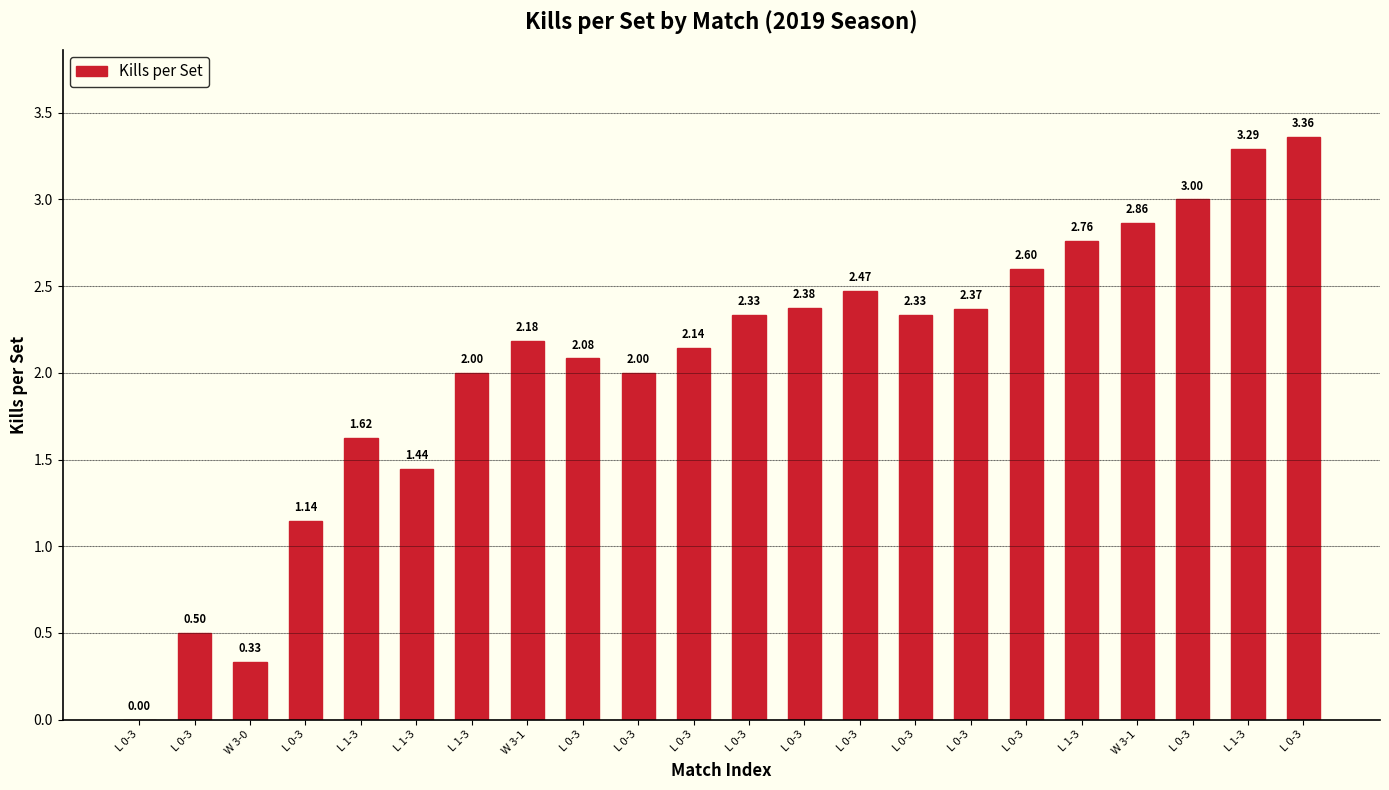

What is the ratio of the value at L 1-3 to the value at W 3-1?

1.0